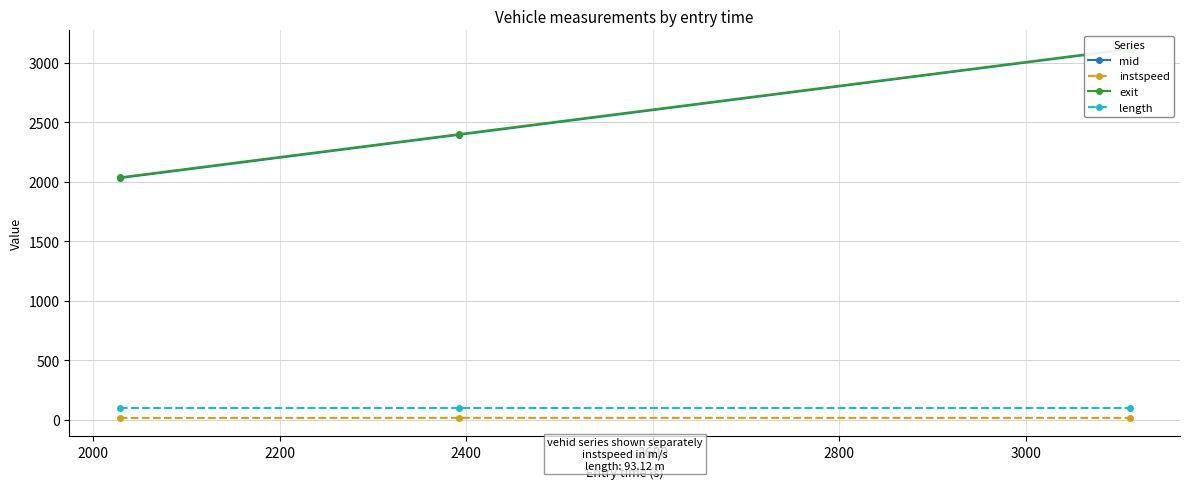

What is the value of the length point at the 1st from the left?

93.1